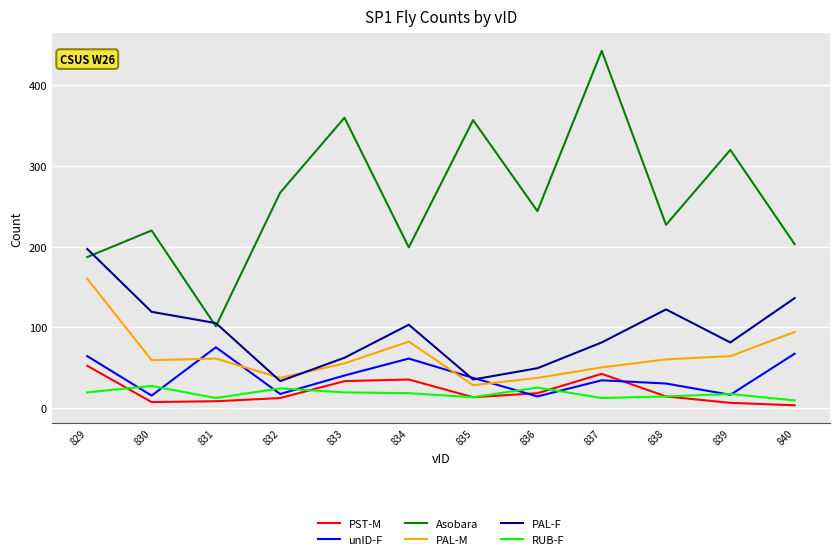

Which series has the largest total across all categories?

Asobara